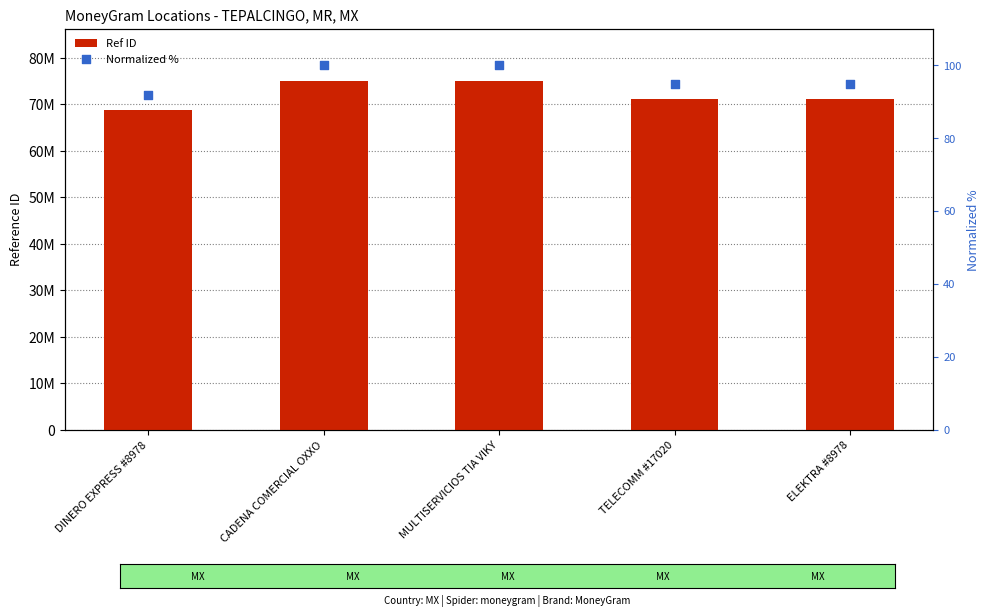

Which series has the widest spread of Y values?

Ref ID